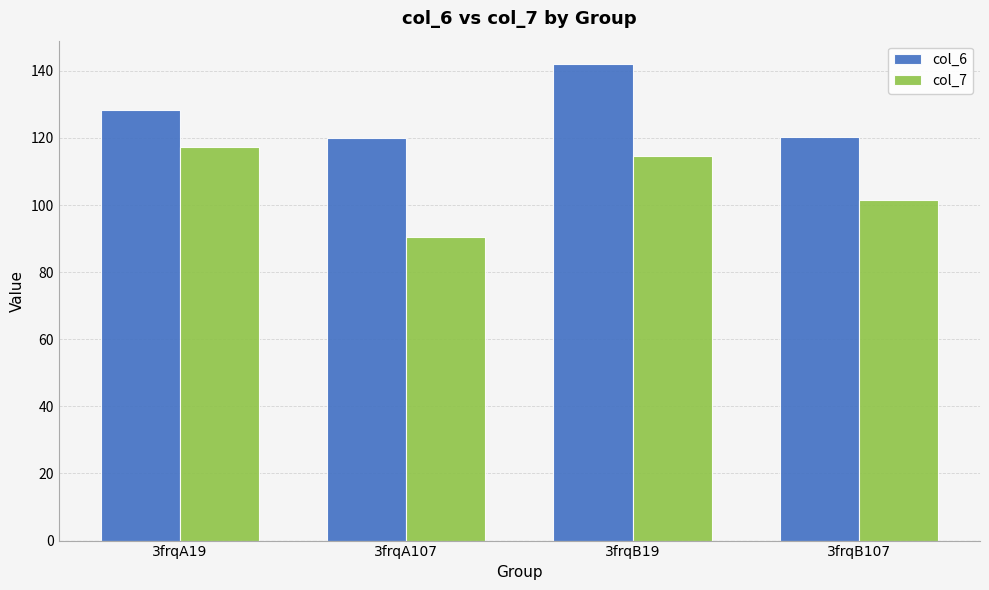

How many values in the col_7 series are below 114?

2